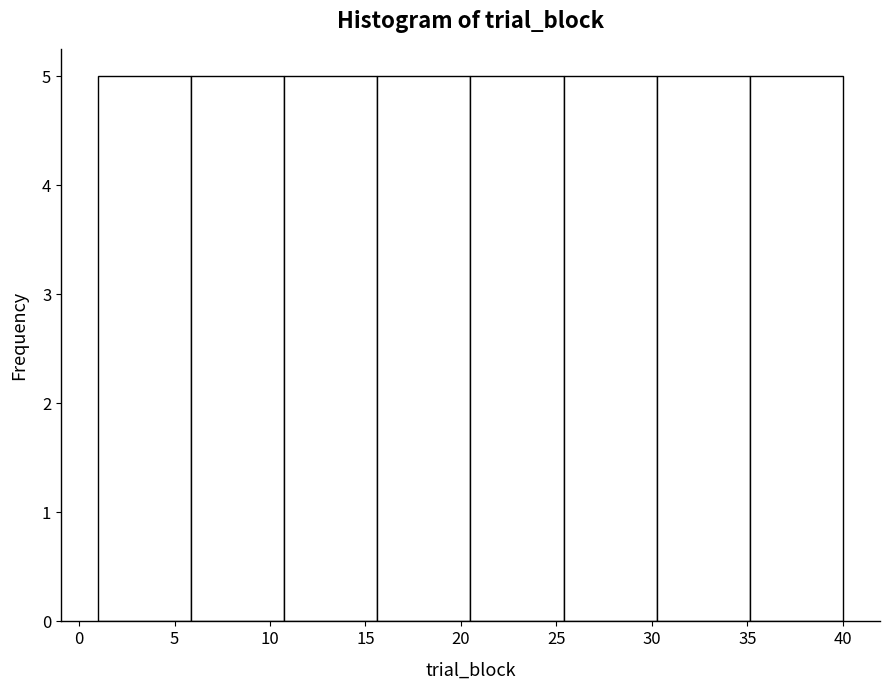

Reading left to right, transcribe this chart: for each bar, give the range it covers on the x-axis and its height. Neither the bar edges nor the heights are printed on the chart, so give them approximately, as read against the axes.

1.0 to 6.0: 5
6.0 to 11.0: 5
11.0 to 15.5: 5
15.5 to 20.5: 5
20.5 to 25.5: 5
25.5 to 30.5: 5
30.5 to 35.0: 5
35.0 to 40.0: 5